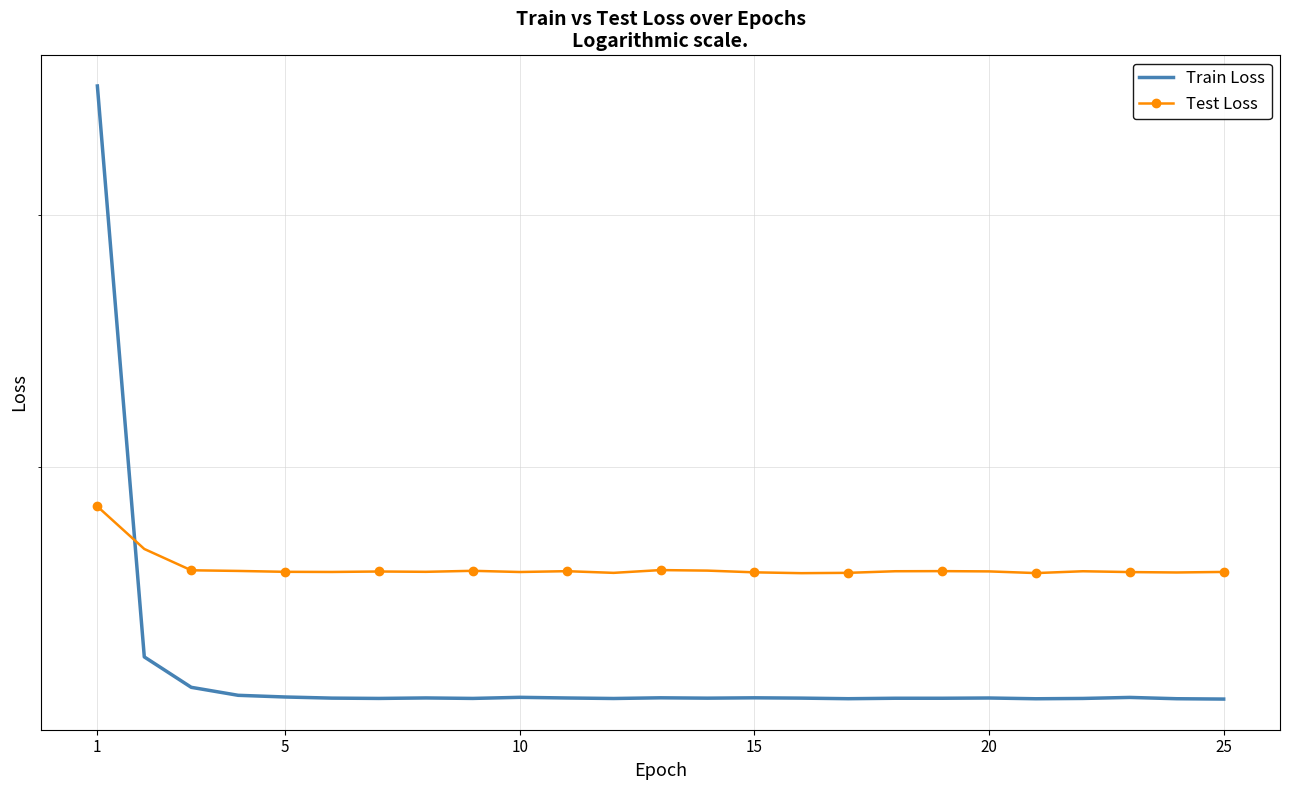

Reading left to right, list all the values displayed in this chart.

Train Loss: 0.4	0.1	0.1	0.1	0.1	0.1	0.1	0.1	0.1	0.1	0.1	0.1	0.1	0.1	0.1	0.1	0.1	0.1	0.1	0.1	0.1	0.1	0.1	0.1	0.1
Test Loss: 0.2	0.2	0.2	0.2	0.2	0.2	0.2	0.2	0.2	0.2	0.2	0.2	0.2	0.2	0.2	0.2	0.2	0.2	0.2	0.2	0.2	0.2	0.2	0.2	0.2